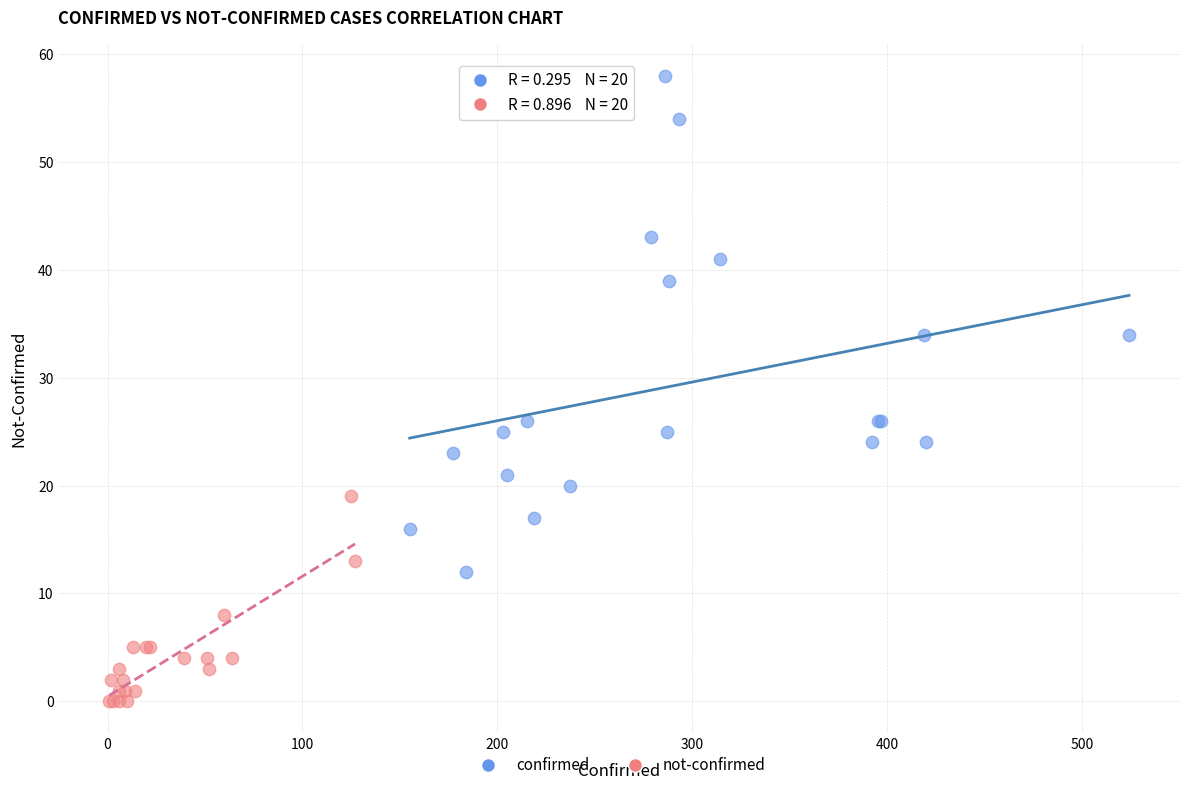

Which series has the widest spread of Y values?

confirmed